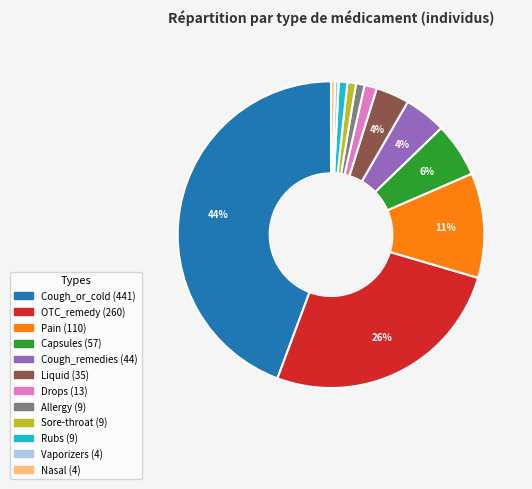

Is Pain the majority of the pie?

No